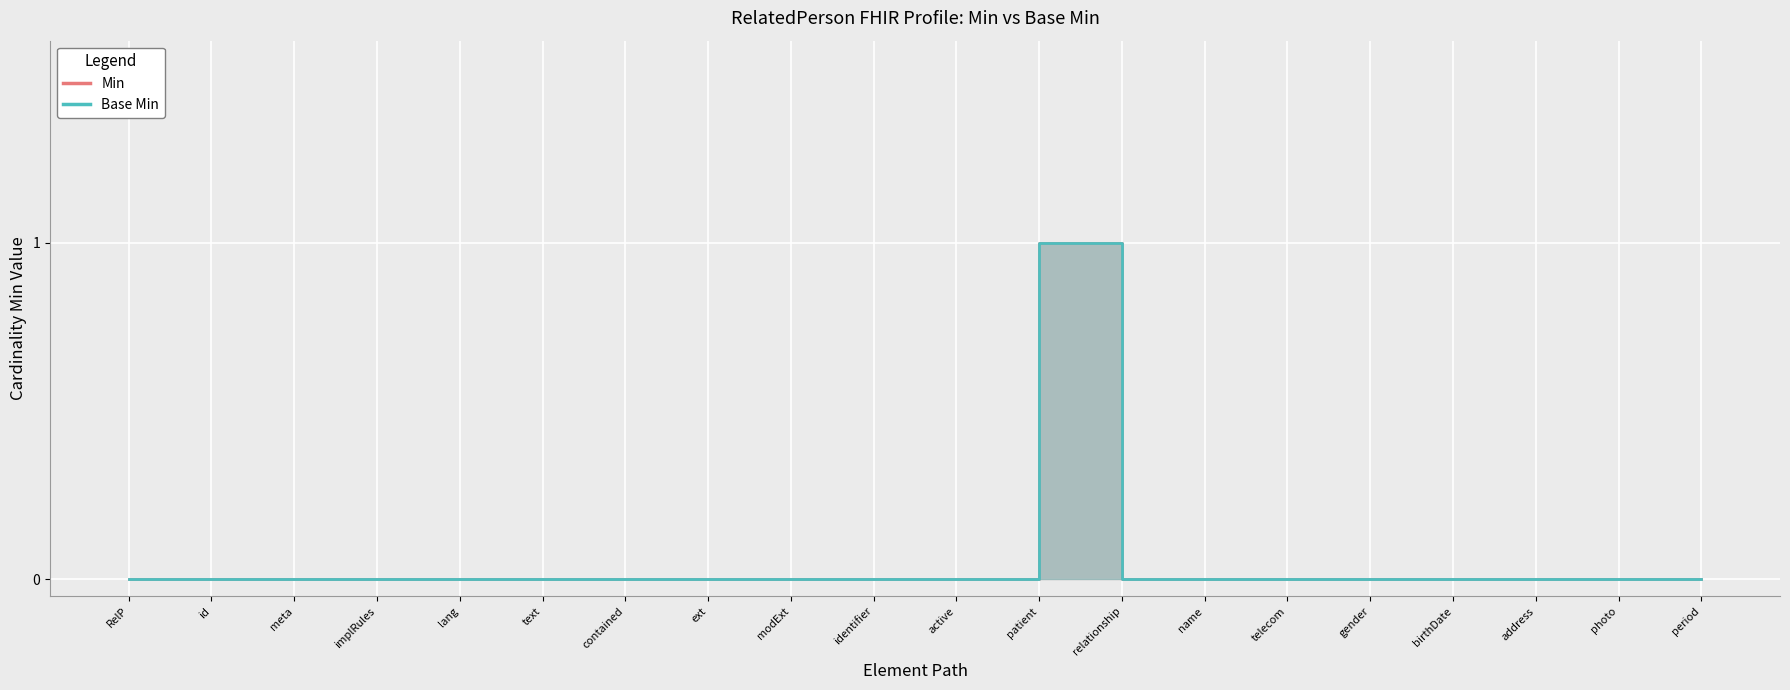

Which category has the lowest value across all series?

RelP